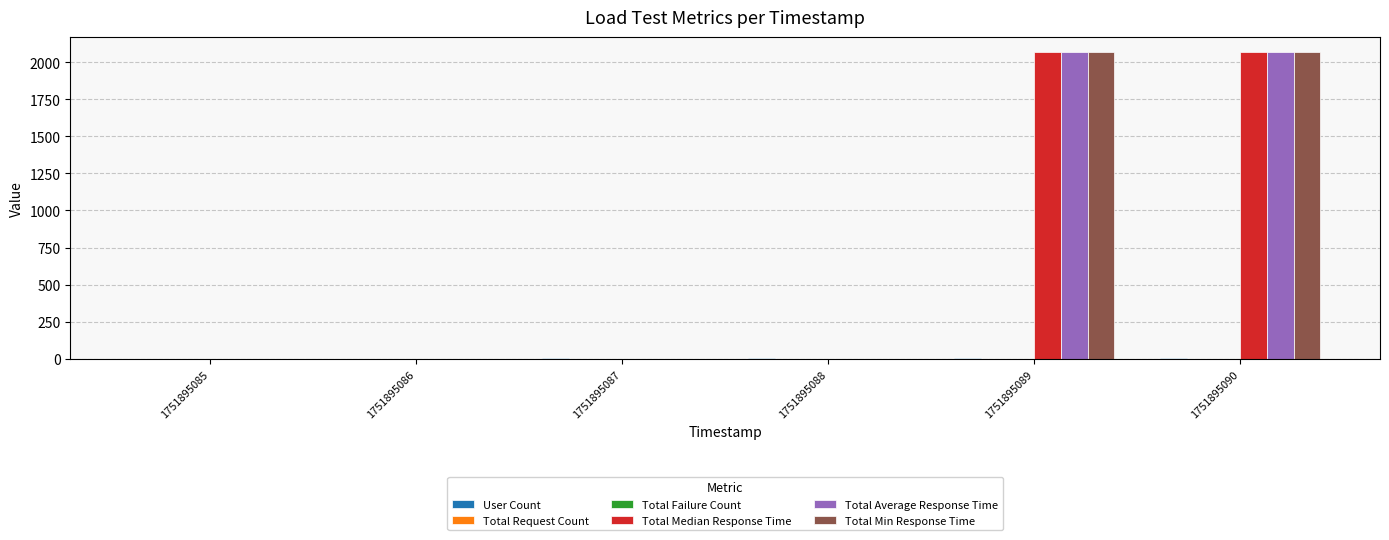

True or false: Total Min Response Time has a value of 732 at 1751895086.

False